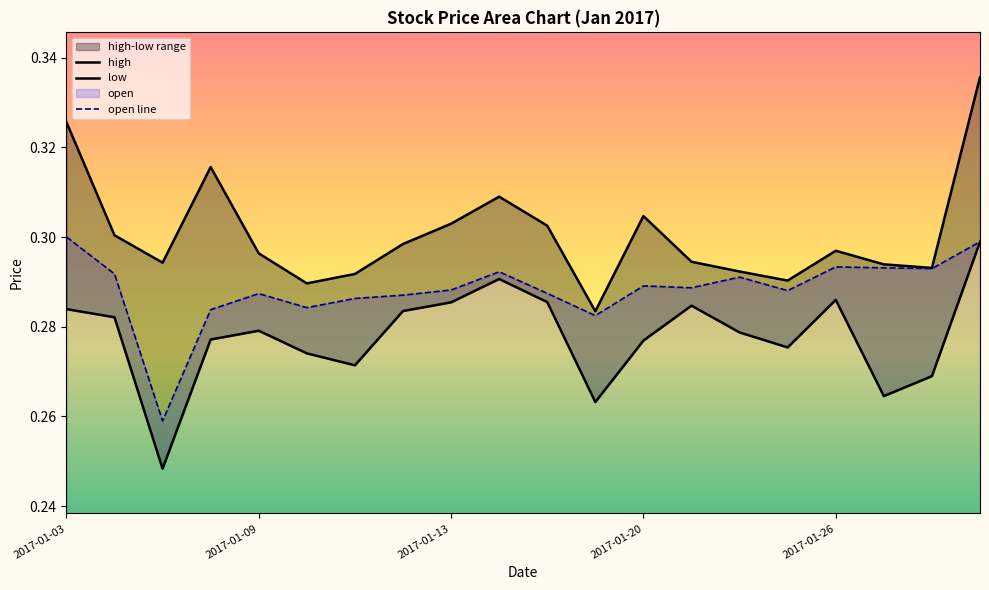

Count the low values in the range 0 to 1.

20